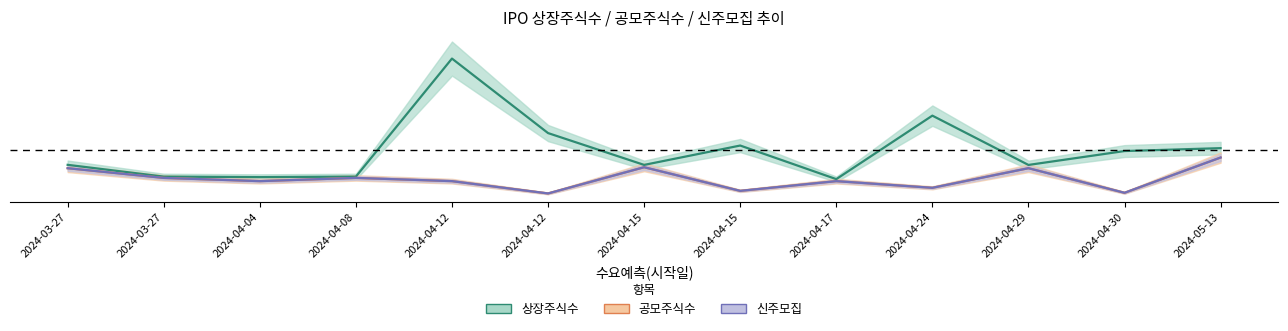

What is the value of the 공모주식수 point at the 8th from the left?

0.2